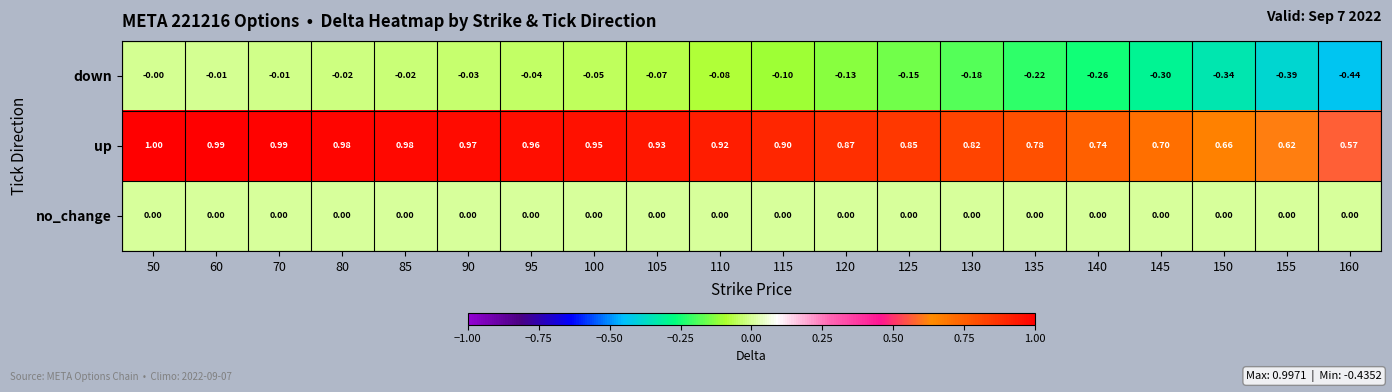

At how many categories does at least one series exceed 0?

20